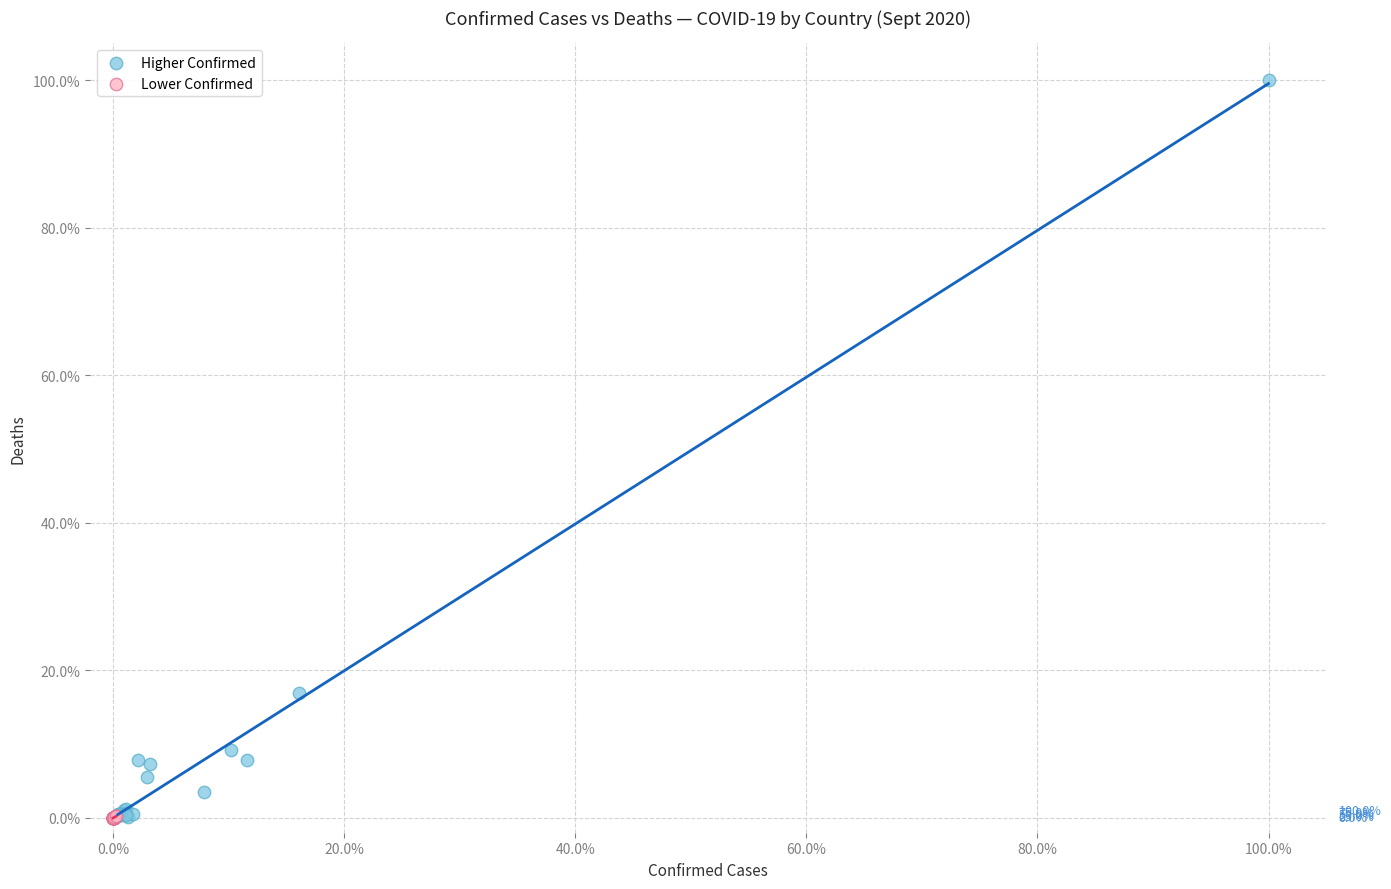

Which series contains the highest Y value?

Higher Confirmed